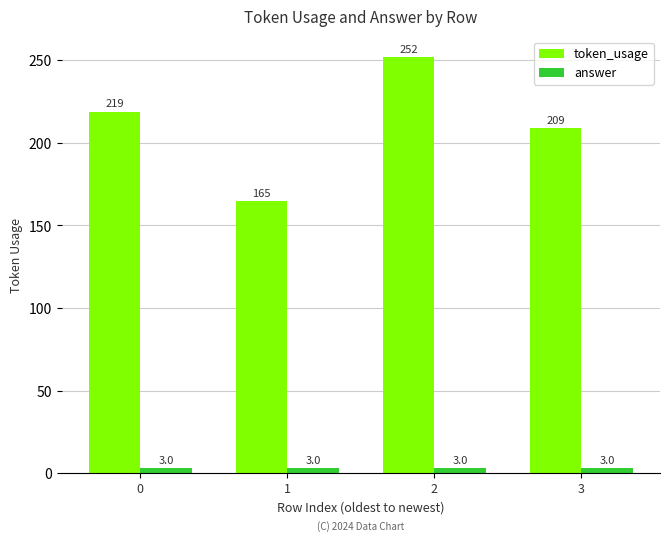

How many token_usage values are between 209 and 252?

3